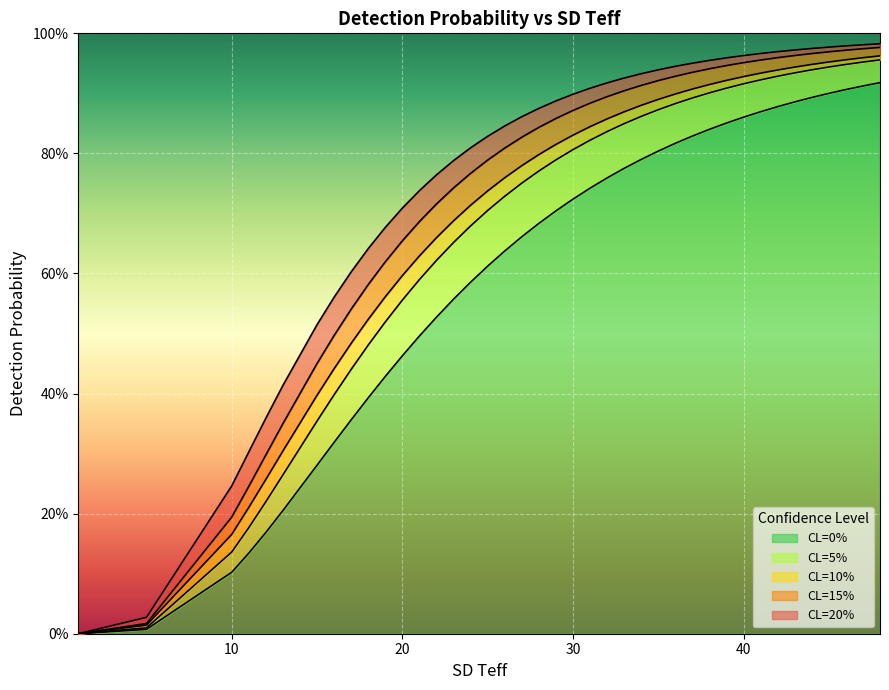

Reading left to right, extract all data points from this chart.

CL=0%: 0.0	0.0	0.1	0.1	0.2	0.2	0.3	0.3	0.4	0.4	0.4	0.5	0.5	0.5	0.6	0.6	0.6	0.6	0.7	0.7	0.7	0.7	0.7	0.8	0.8	0.8	0.8	0.8	0.8	0.8	0.9	0.9	0.9	0.9	0.9	0.9	0.9	0.9	0.9	0.9
CL=5%: 0.0	0.0	0.1	0.2	0.2	0.3	0.4	0.4	0.4	0.5	0.5	0.6	0.6	0.6	0.7	0.7	0.7	0.7	0.8	0.8	0.8	0.8	0.8	0.8	0.8	0.9	0.9	0.9	0.9	0.9	0.9	0.9	0.9	0.9	0.9	0.9	0.9	0.9	1.0	1.0
CL=10%: 0.0	0.0	0.2	0.2	0.3	0.3	0.4	0.4	0.5	0.5	0.6	0.6	0.6	0.7	0.7	0.7	0.7	0.8	0.8	0.8	0.8	0.8	0.8	0.9	0.9	0.9	0.9	0.9	0.9	0.9	0.9	0.9	0.9	0.9	0.9	0.9	1.0	1.0	1.0	1.0
CL=15%: 0.0	0.0	0.2	0.2	0.3	0.4	0.5	0.5	0.5	0.6	0.6	0.7	0.7	0.7	0.7	0.8	0.8	0.8	0.8	0.8	0.9	0.9	0.9	0.9	0.9	0.9	0.9	0.9	0.9	0.9	0.9	1.0	1.0	1.0	1.0	1.0	1.0	1.0	1.0	1.0
CL=20%: 0.0	0.0	0.2	0.3	0.4	0.4	0.5	0.6	0.6	0.6	0.7	0.7	0.7	0.8	0.8	0.8	0.8	0.8	0.9	0.9	0.9	0.9	0.9	0.9	0.9	0.9	0.9	0.9	1.0	1.0	1.0	1.0	1.0	1.0	1.0	1.0	1.0	1.0	1.0	1.0